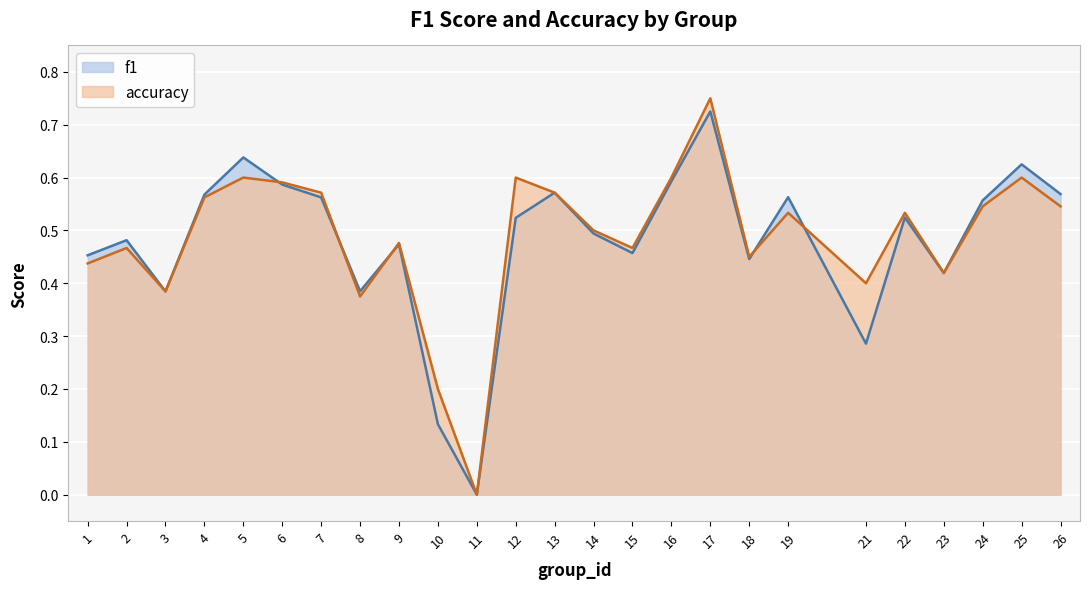

True or false: accuracy and f1 cross at least once.

True